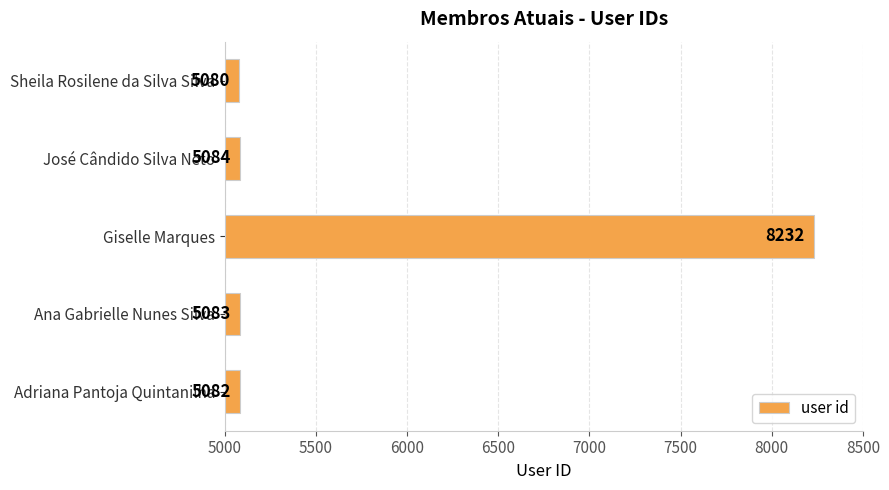

At which label is the value closest to 6656?

José Cândido Silva Neto